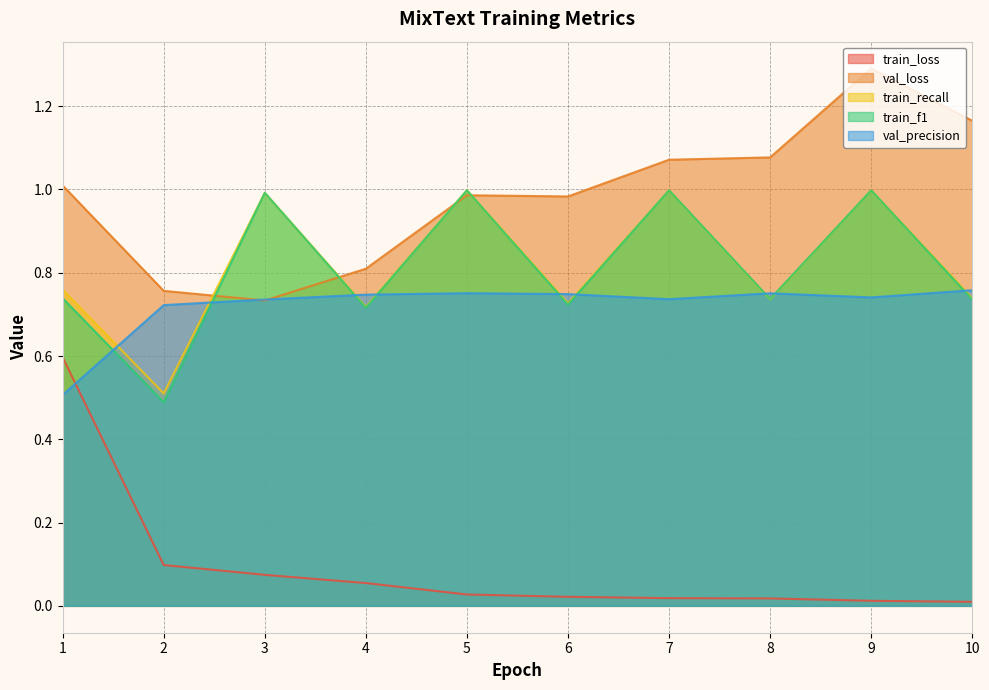

True or false: val_loss has more than 1 interior local peaks.

True